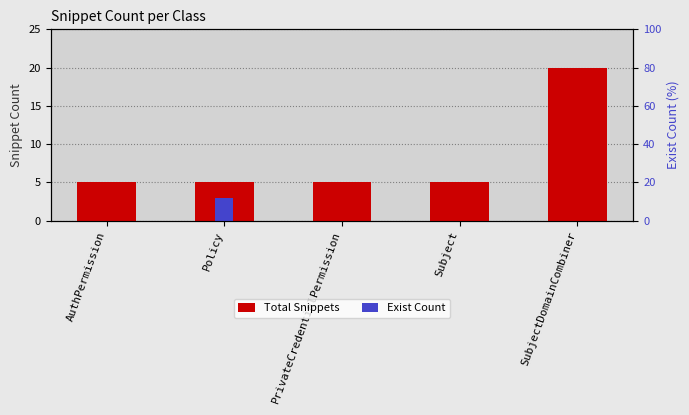

List the labels in order of Exist Count value, smallest first.

AuthPermission, PrivateCredentialPermission, Subject, SubjectDomainCombiner, Policy